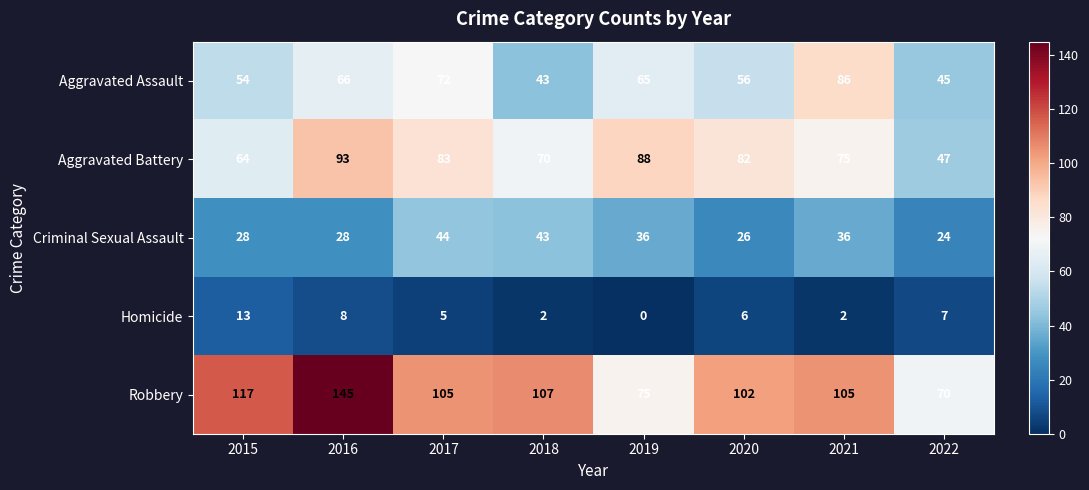

True or false: Criminal Sexual Assault has a value of 44 at 2017.

True